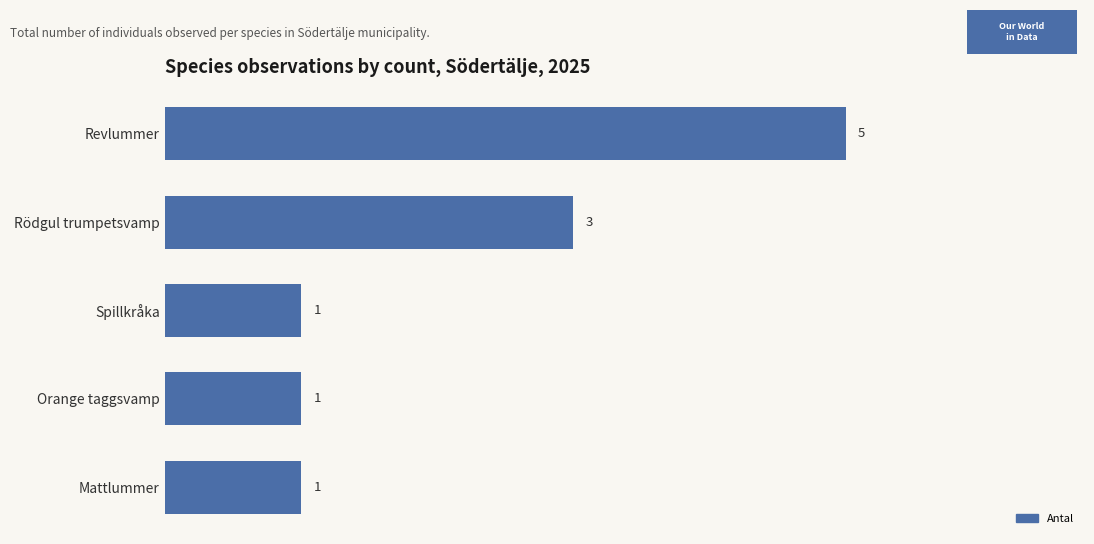

What is the maximum value shown in the chart?

5